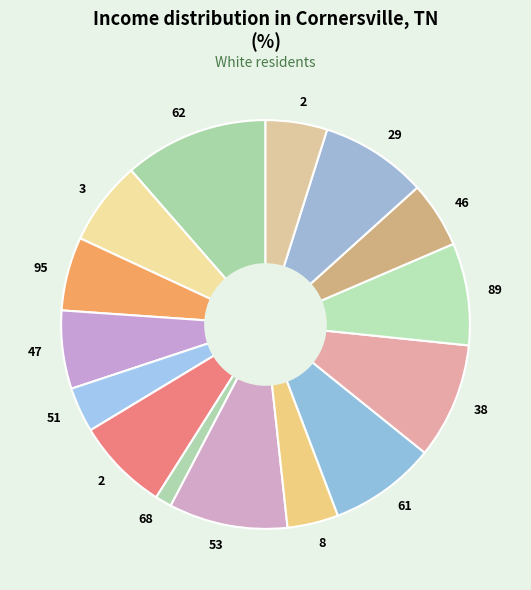

Count the number of slices in the pie.

15